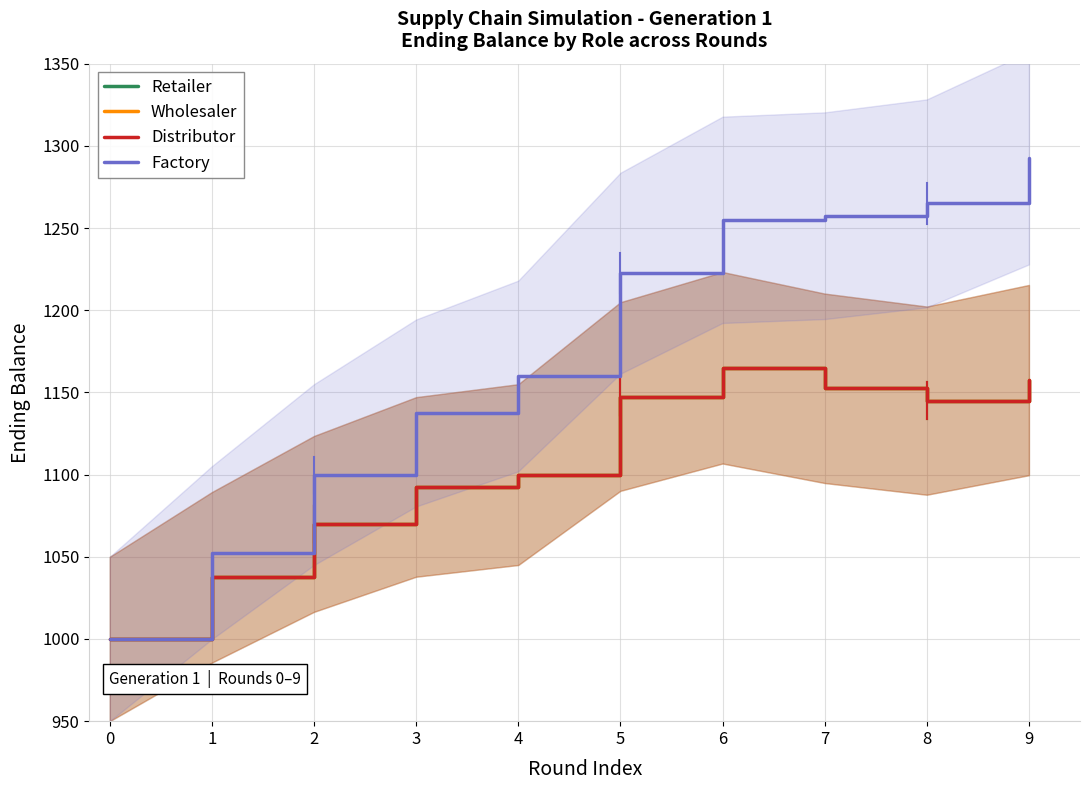

True or false: Factory and Wholesaler intersect in this chart.

False